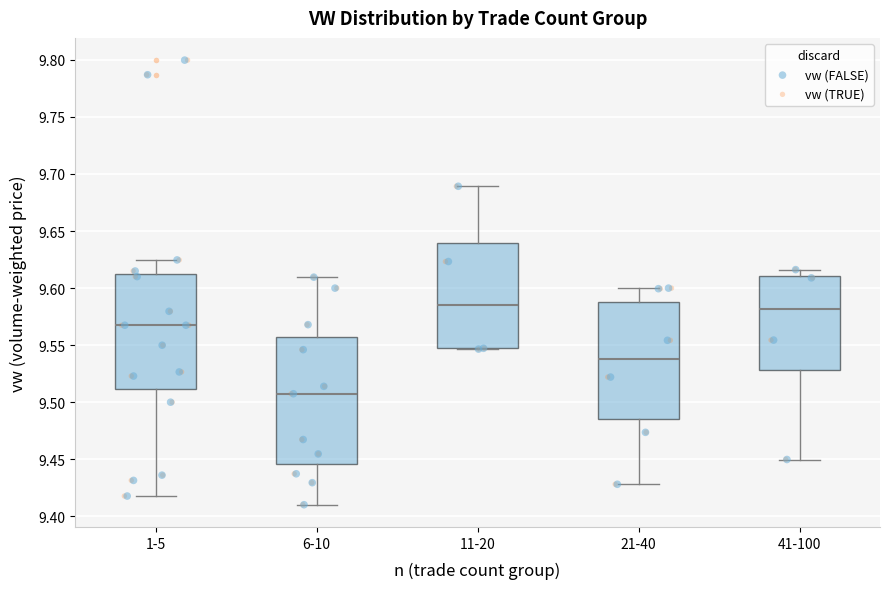

Reading left to right, transcribe this box plot: for each box, give where its median line is, the range the box spans, and where its two whiskers end, as read against the y-axis. The values are not printed on the chart, so give them approximately, as read against the axis.

1-5: median 9.570, box 9.510 to 9.615, whiskers 9.420 to 9.625
6-10: median 9.510, box 9.445 to 9.555, whiskers 9.410 to 9.610
11-20: median 9.585, box 9.545 to 9.640, whiskers 9.545 to 9.690
21-40: median 9.540, box 9.485 to 9.590, whiskers 9.430 to 9.600
41-100: median 9.580, box 9.530 to 9.610, whiskers 9.450 to 9.615